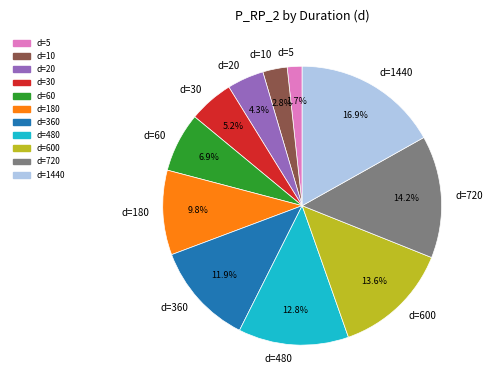

Is there a majority slice in this chart?

No